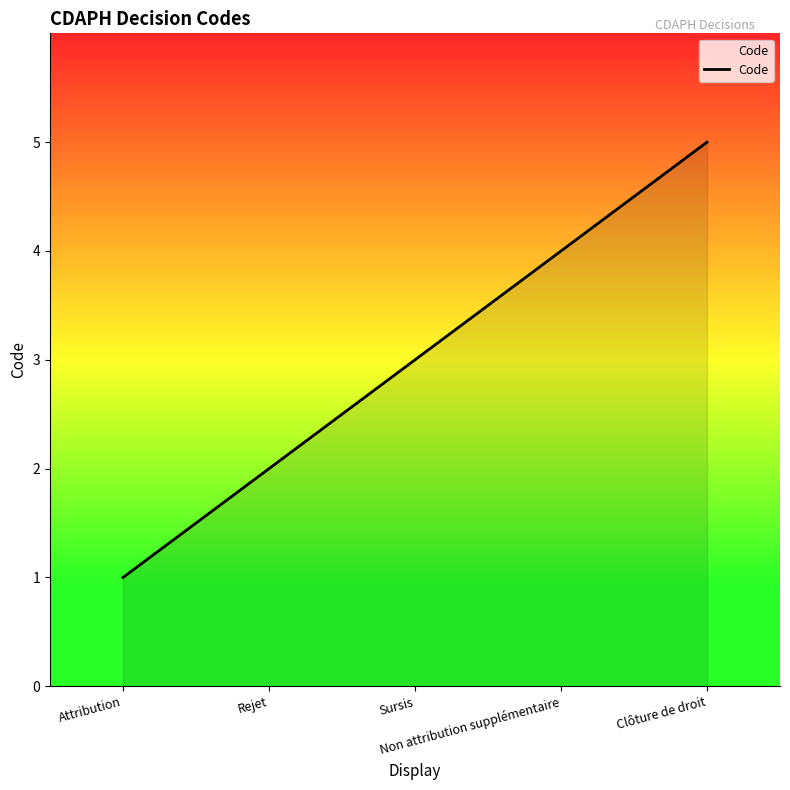

Does the chart display data point markers on the line(s)?

No